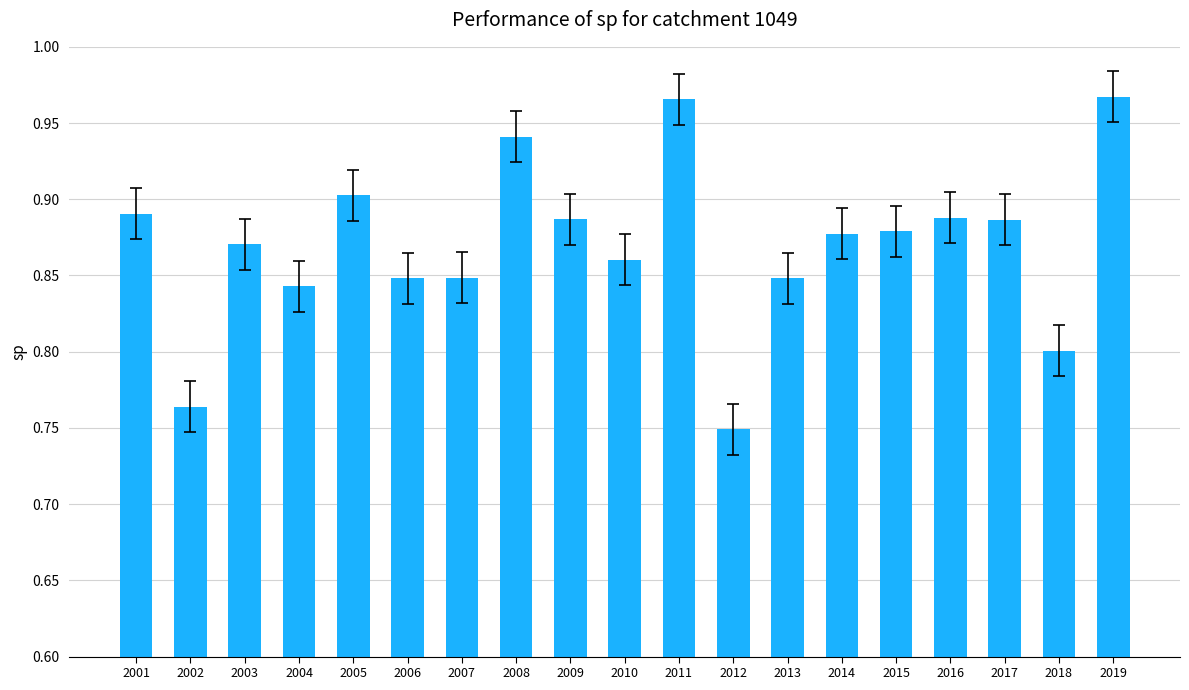

Count the values in the range 0 to 1.

19